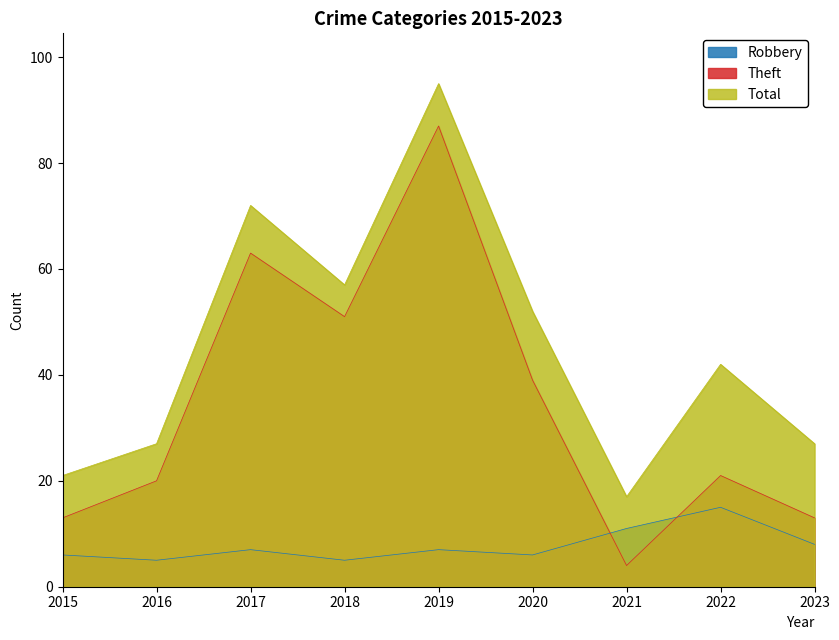

Which has a higher value, 2019 or 2021?

2021